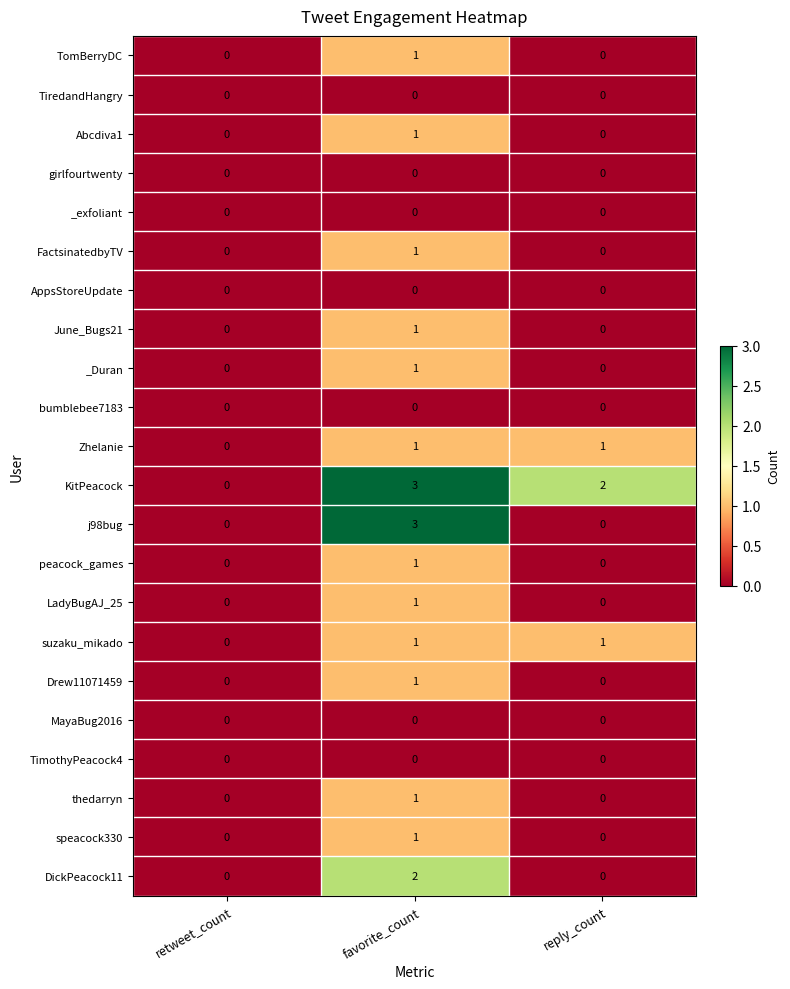

True or false: KitPeacock has a value of 3 at favorite_count.

True